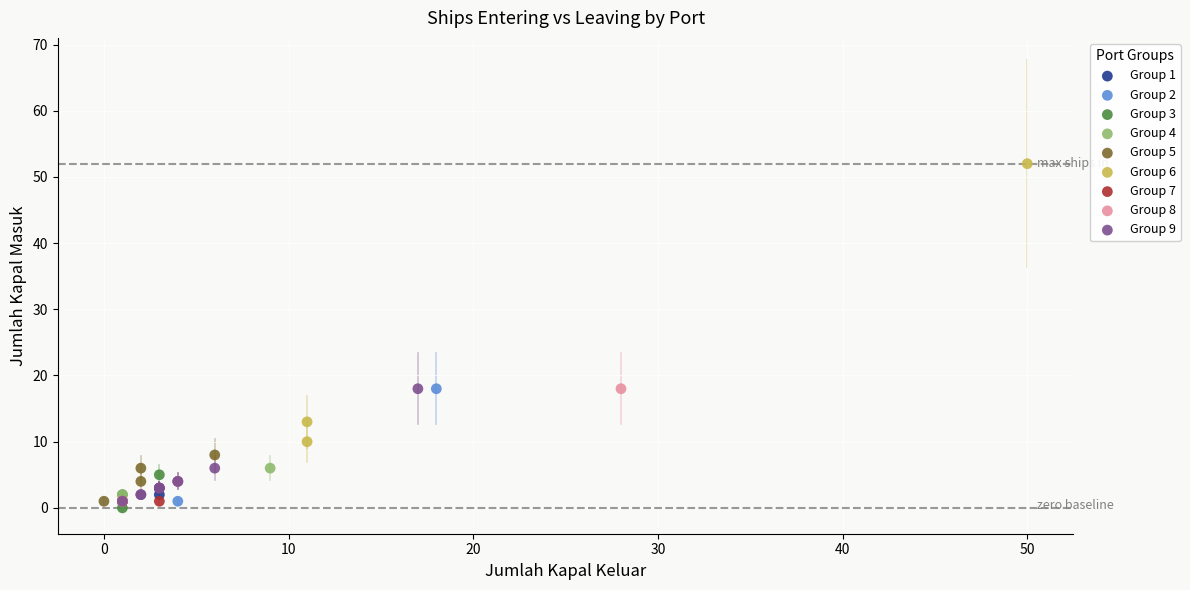

Which series contains the lowest Y value?

Group 3